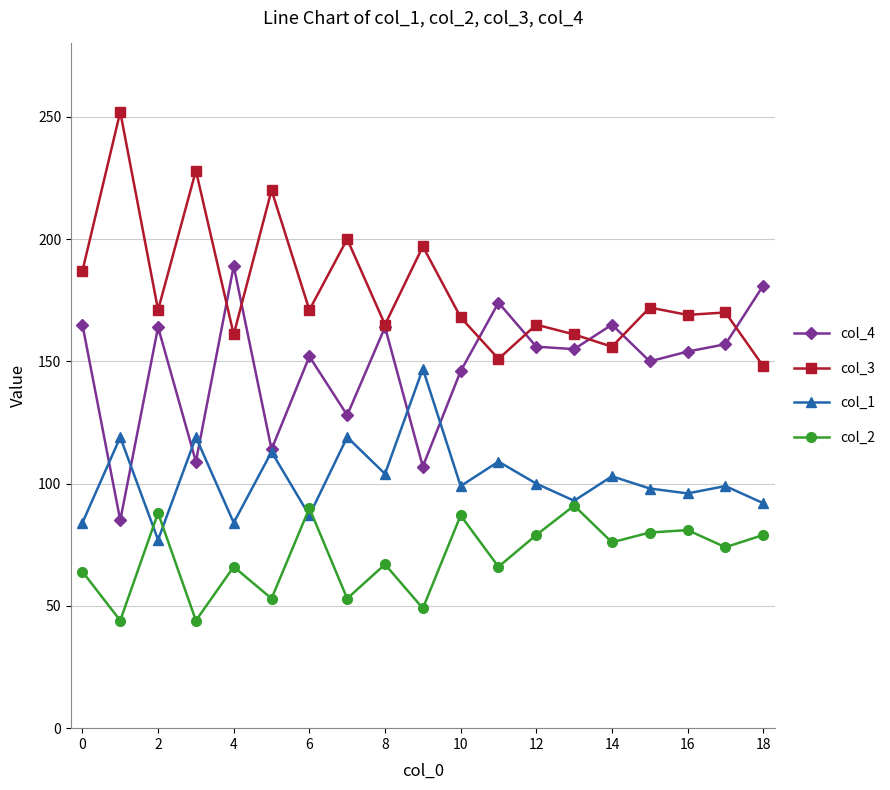

What is the value of the col_2 point at the 4th from the left?

44